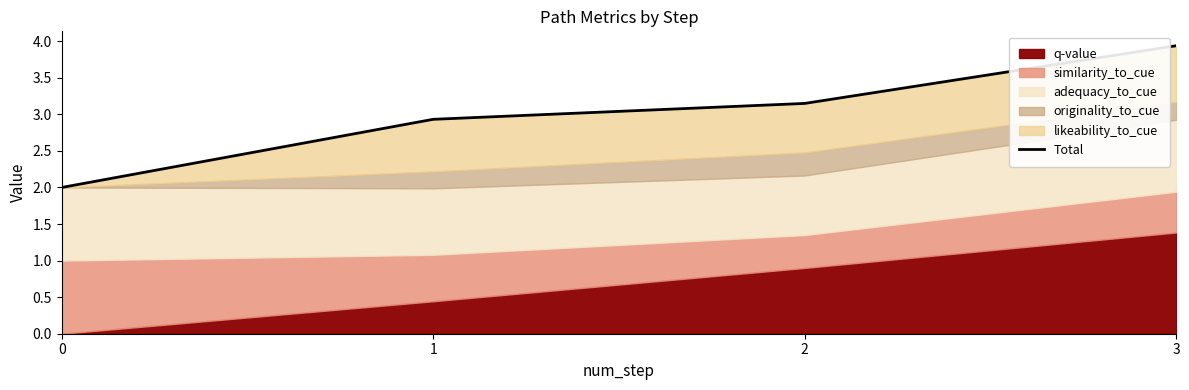

Between 3 and 0, which is larger?

3